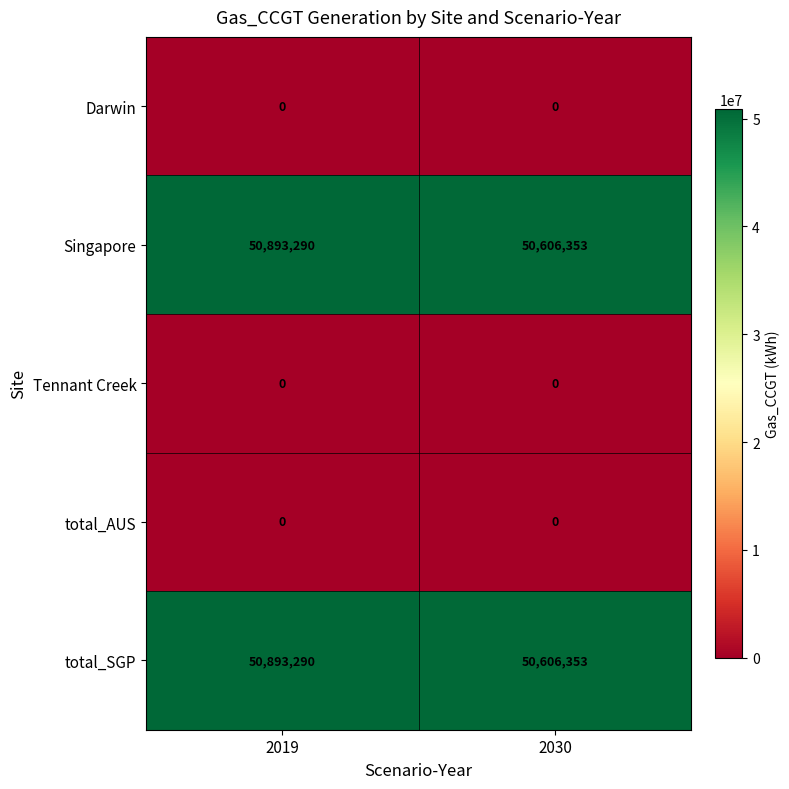

The Tennant Creek series shows 0 at 2019. True or false?

True